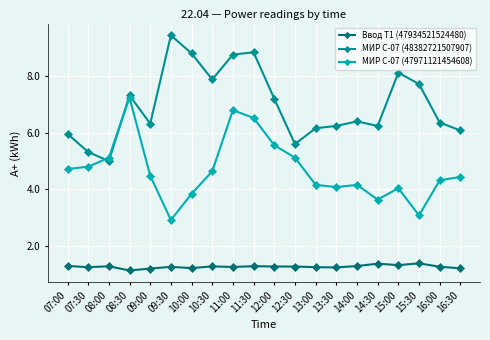

Between 15:30 and 16:30, which series saw the biggest shift?

МИР С-07 (48382721507907)